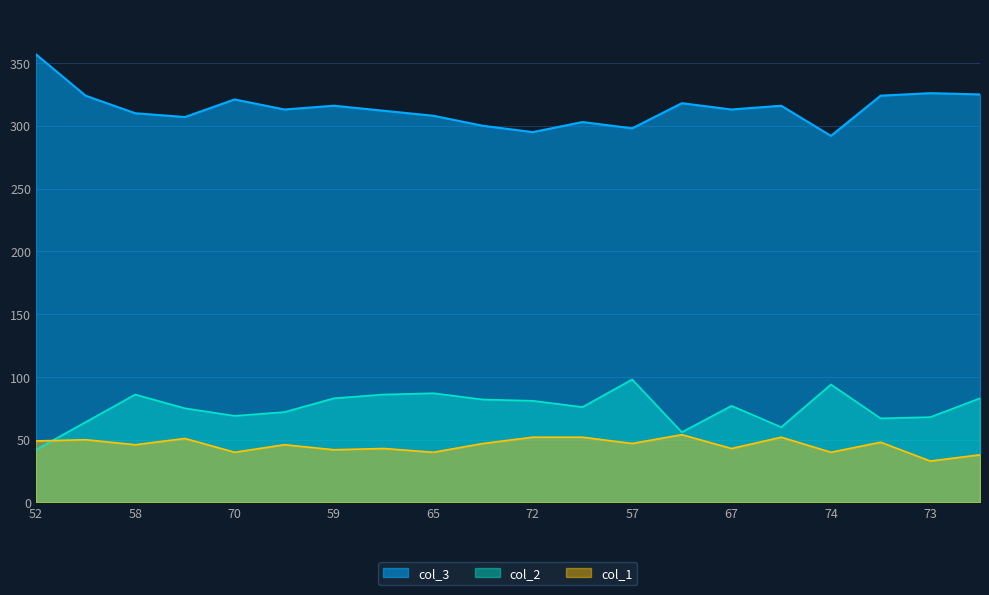

At which category is the sum across all series the highest?

52